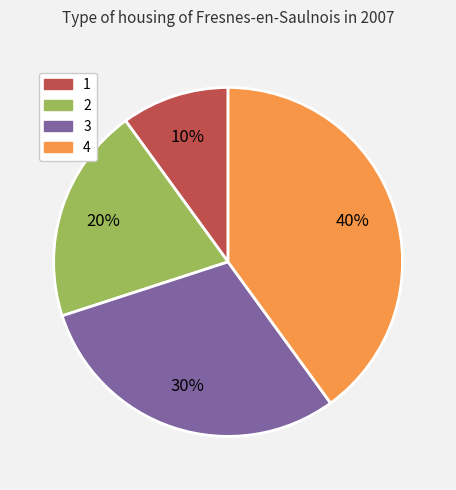

Is it true that 2 is 8% of the pie?

False